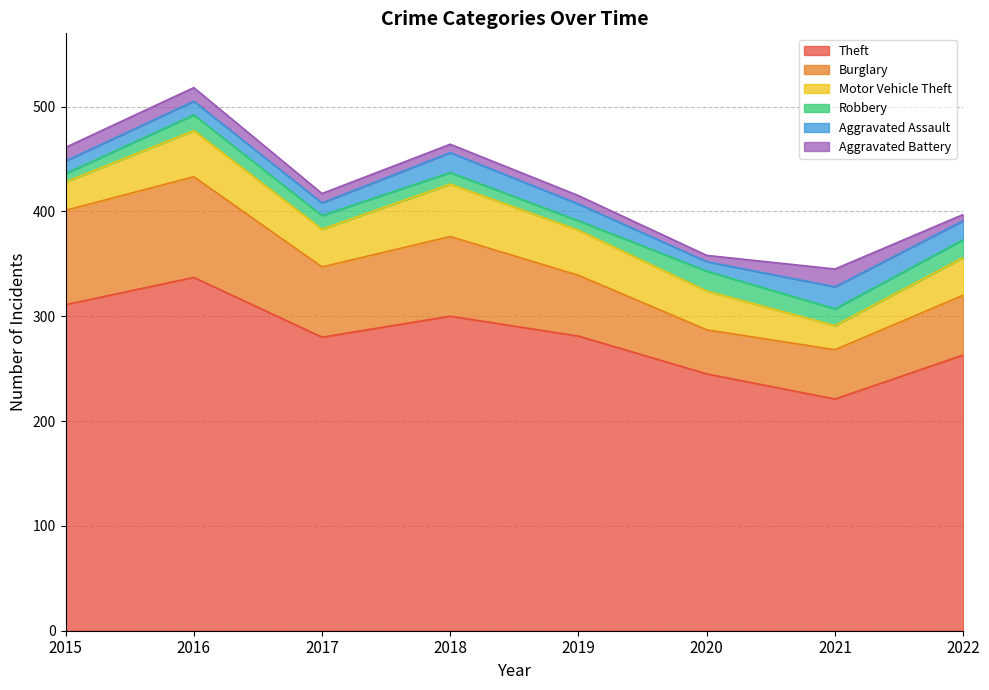

True or false: Robbery and Motor Vehicle Theft intersect in this chart.

False